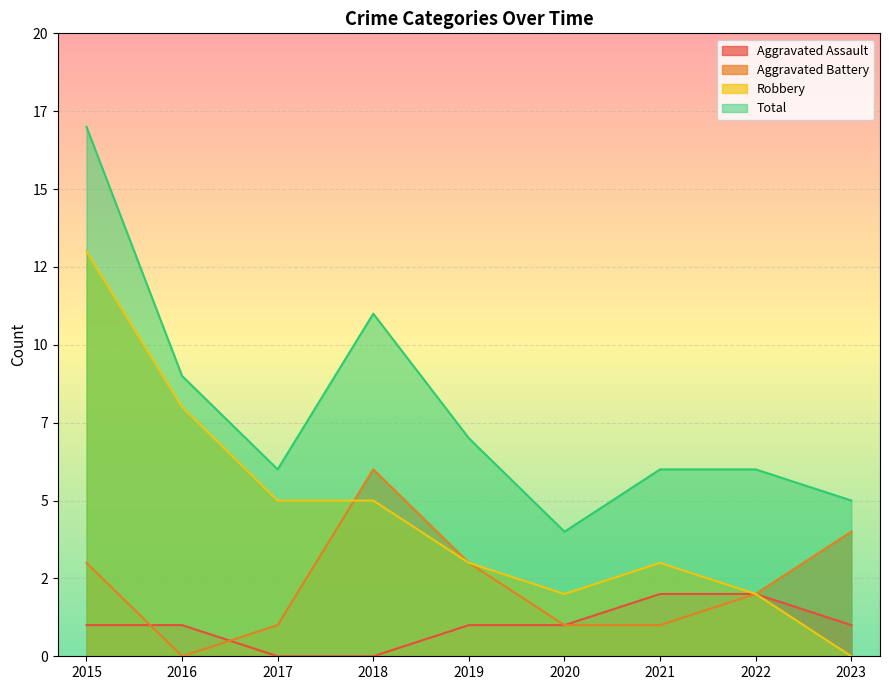

Which series has the largest total across all categories?

Total